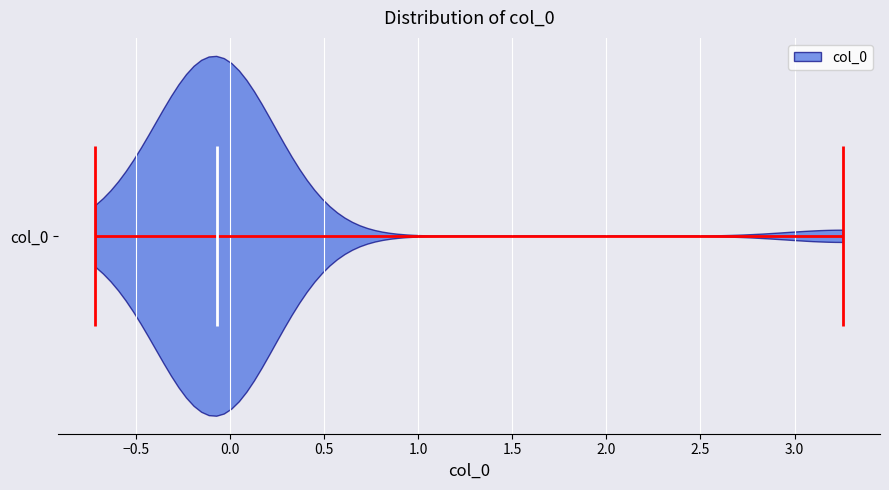

Read this violin plot against the x-axis: where its median line is, and the lowest and highest points the violin reaches. The values are not printed on the chart, so give them approximately, as read against the axis.

median line -0.05, lowest point -0.70, highest point 3.25